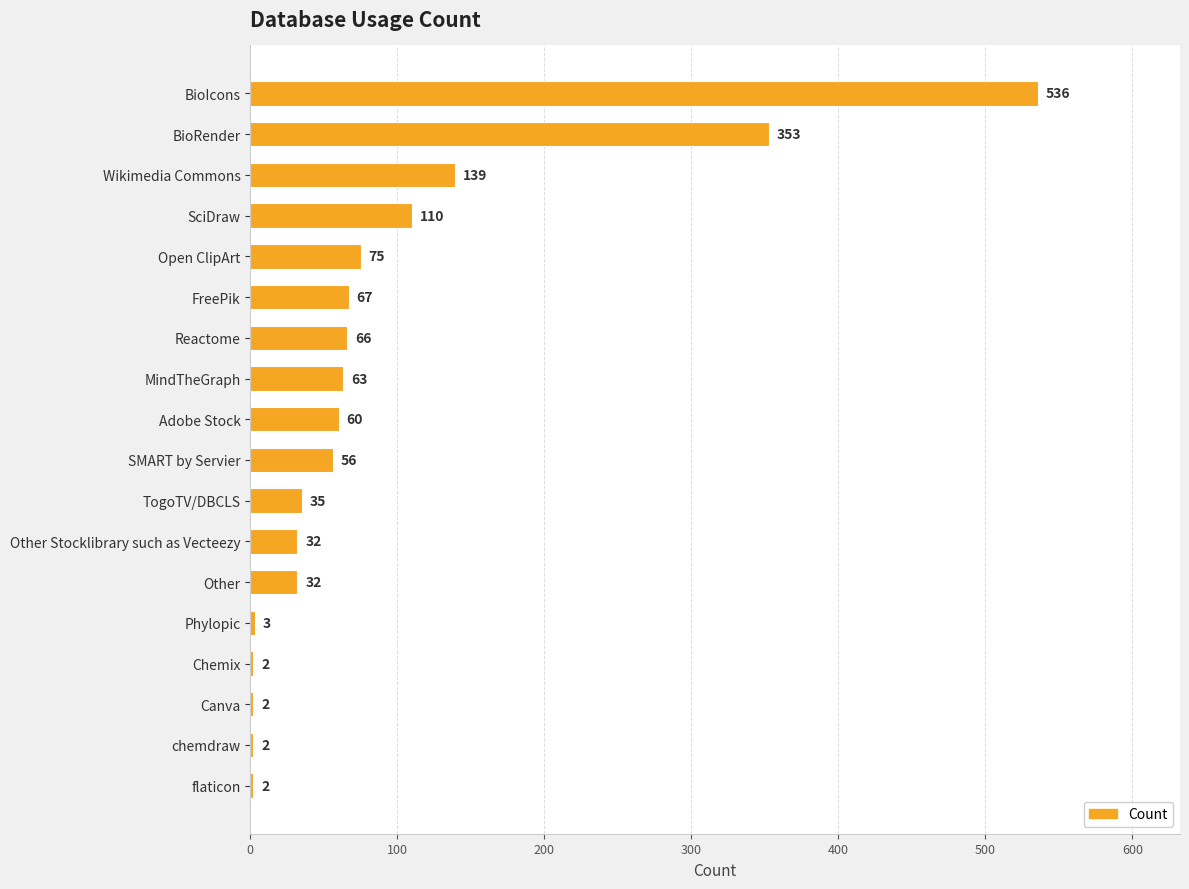

What is the change in value from Open ClipArt to flaticon?

-73